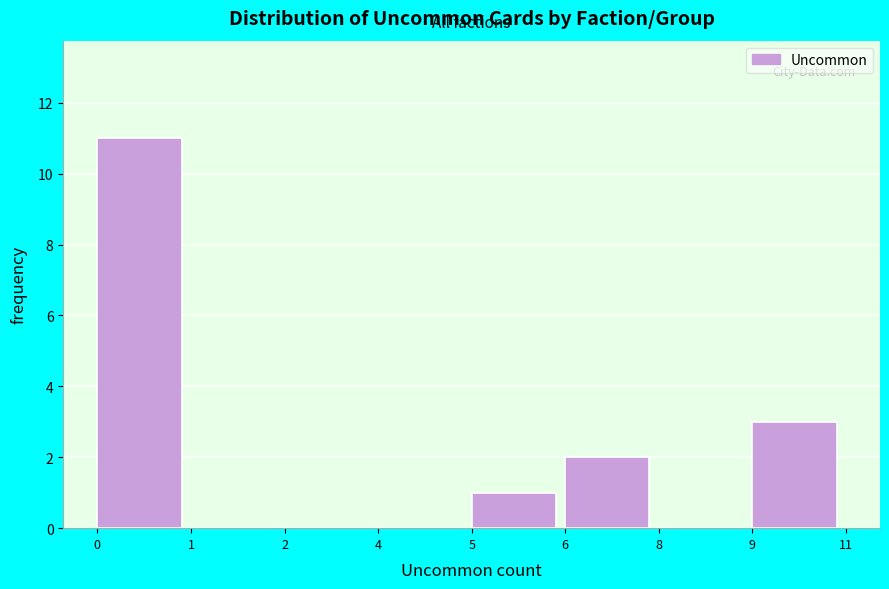

Reading left to right, transcribe all the data shown in this chart.

0=11	1=0	2=0	4=0	5=1	6=2	8=0	9=3